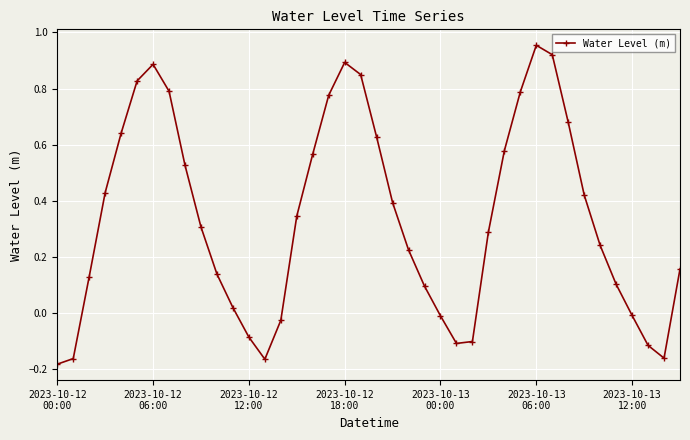

True or false: there are more than 0 points higher than both neighbors.

True